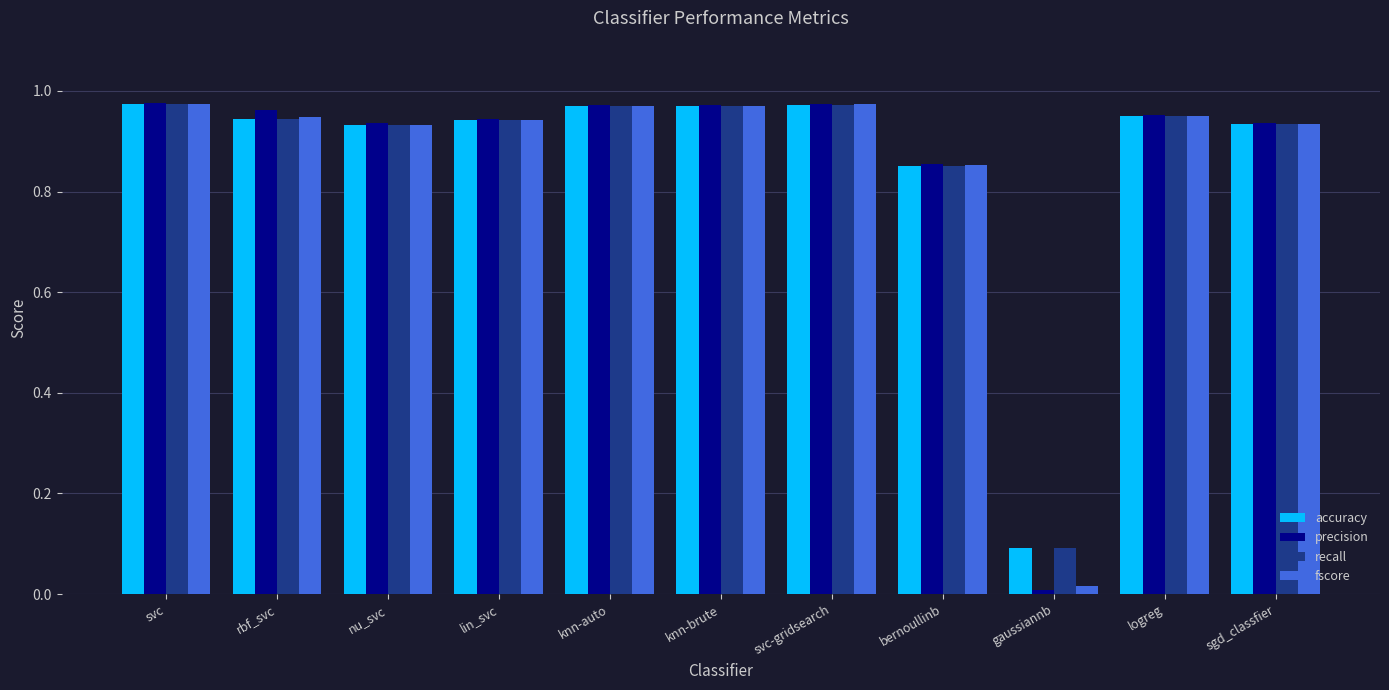

What is the label of the 7th bar from the left?

svc-gridsearch